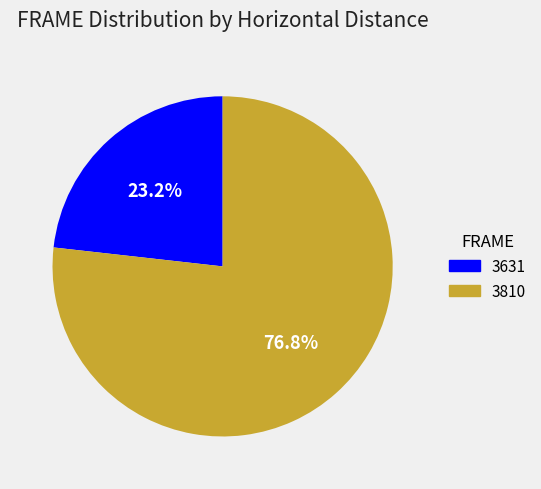

How much of the chart is everything except 3810?

23.2%